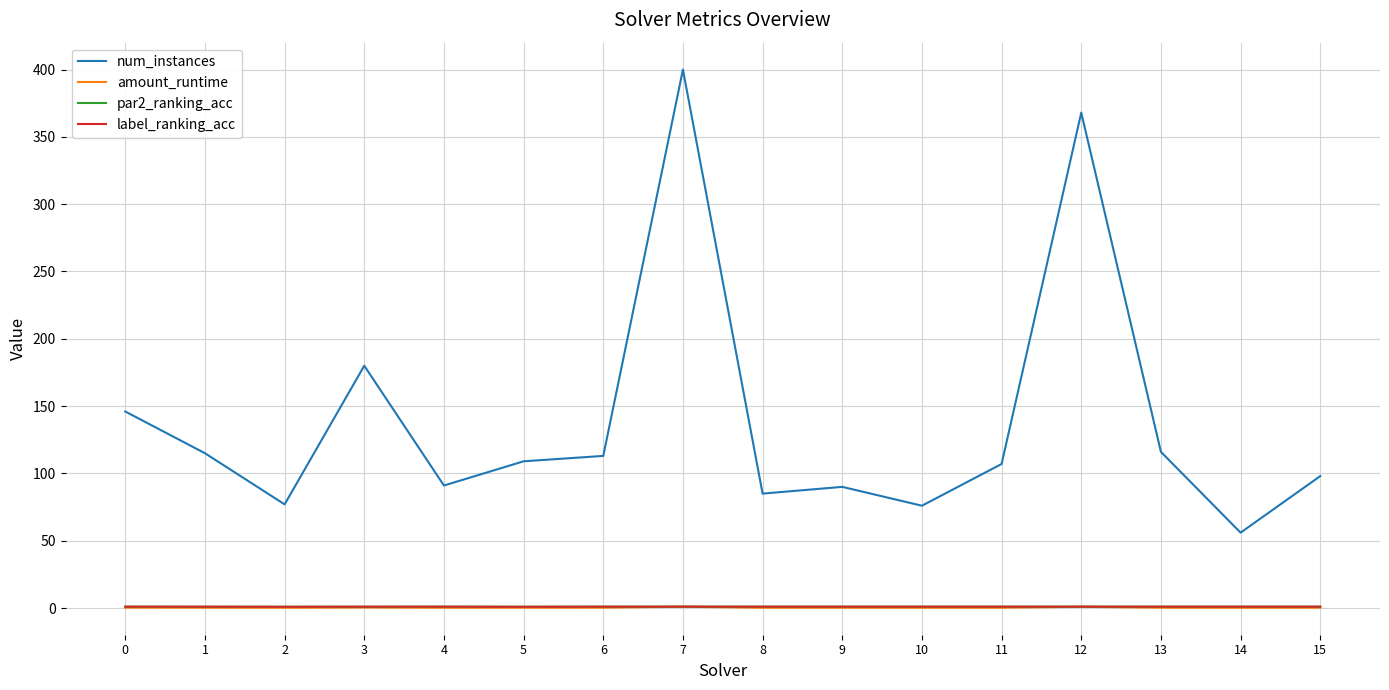

What is the difference between the maximum and minimum values in the par2_ranking_acc series?

0.1